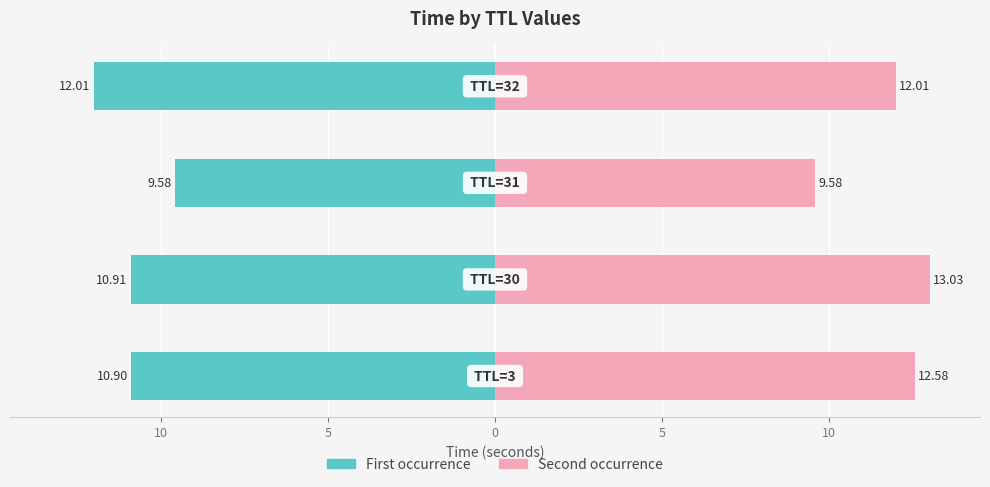

What is the sum of all Second occurrence values?

47.2